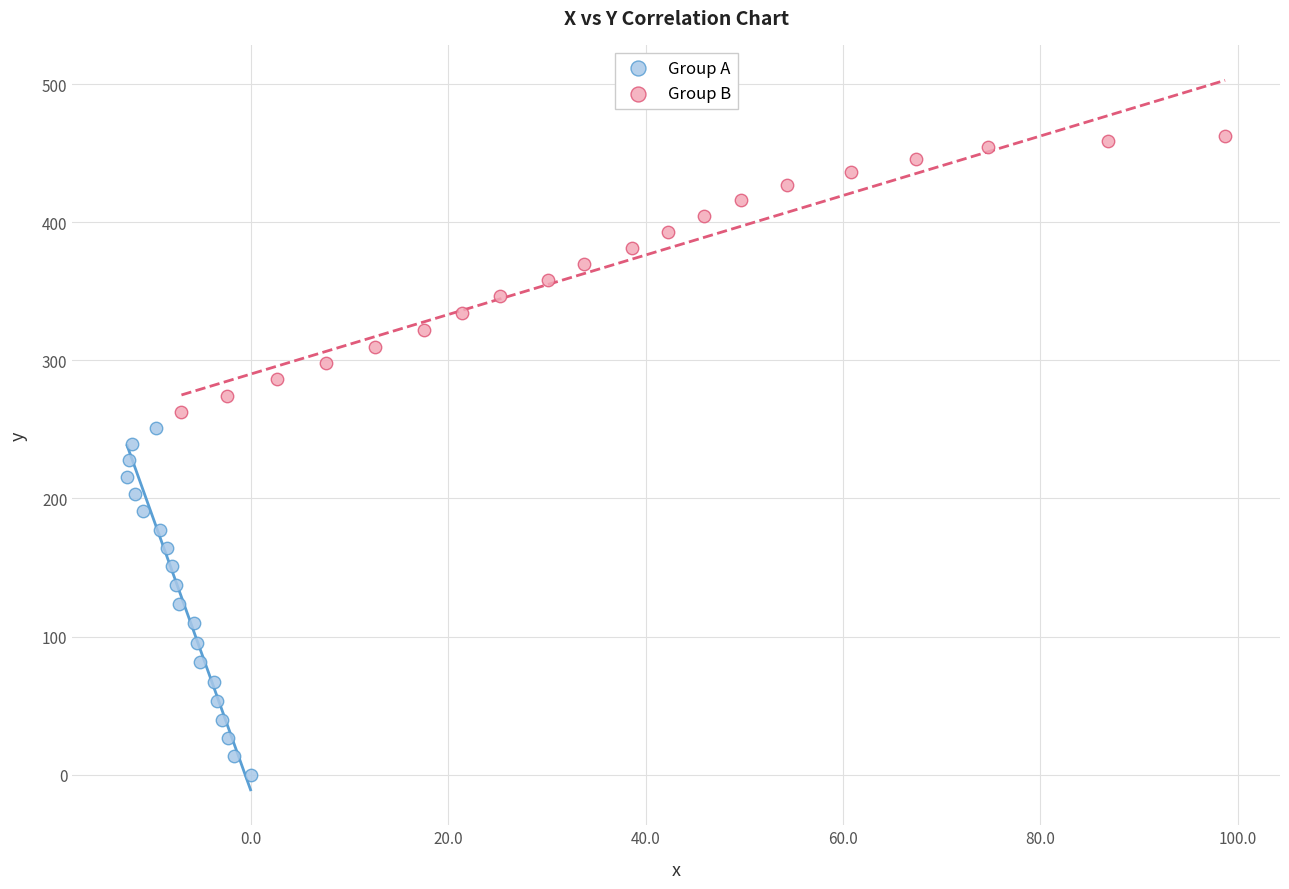

What are all the series names shown in the legend?

Group A, Group B